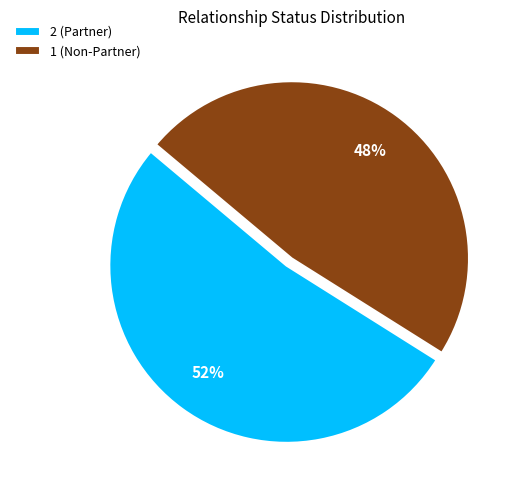

What is the smallest slice in the pie chart?

1